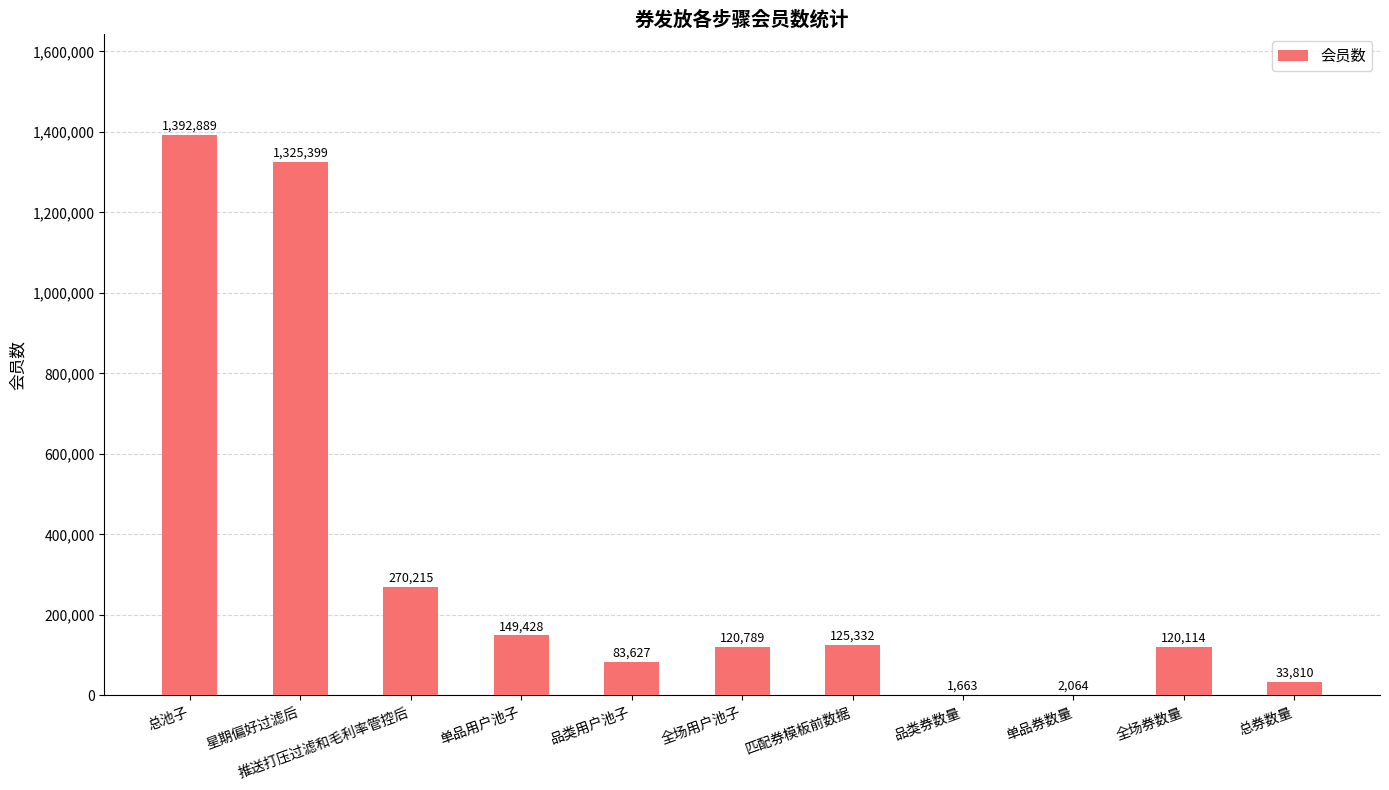

Reading left to right, transcribe all the data shown in this chart.

1392889	1325399	270215	149428	83627	120789	125332	1663	2064	120114	33810